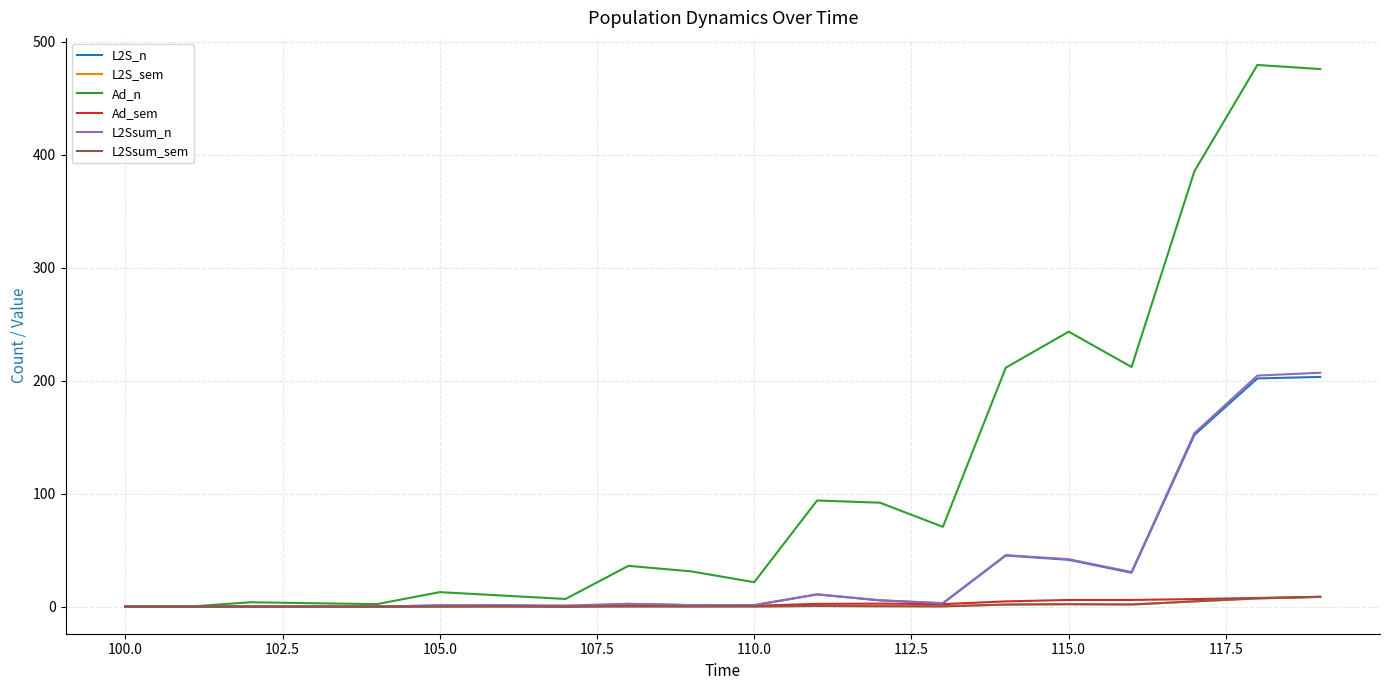

Which series has the widest spread of values?

Ad_n